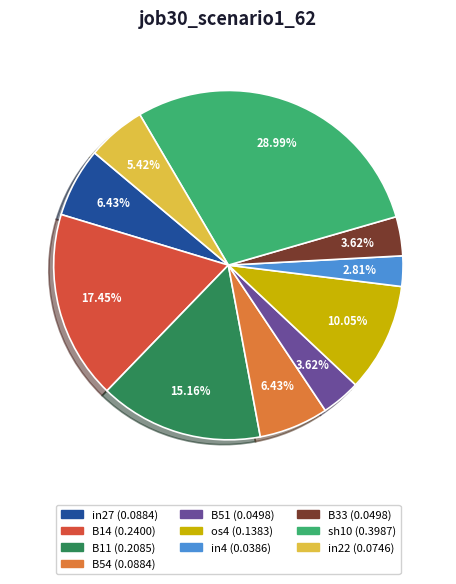

How many segments does this pie chart have?

10